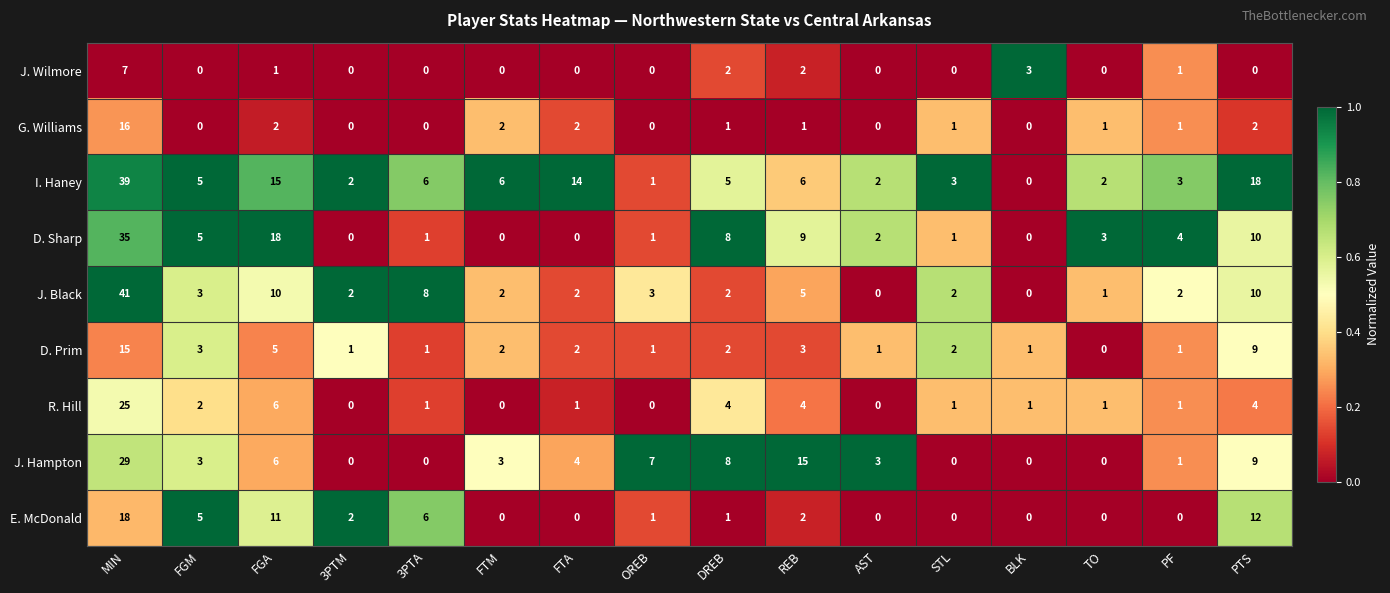

Which category has the highest value across all series?

MIN